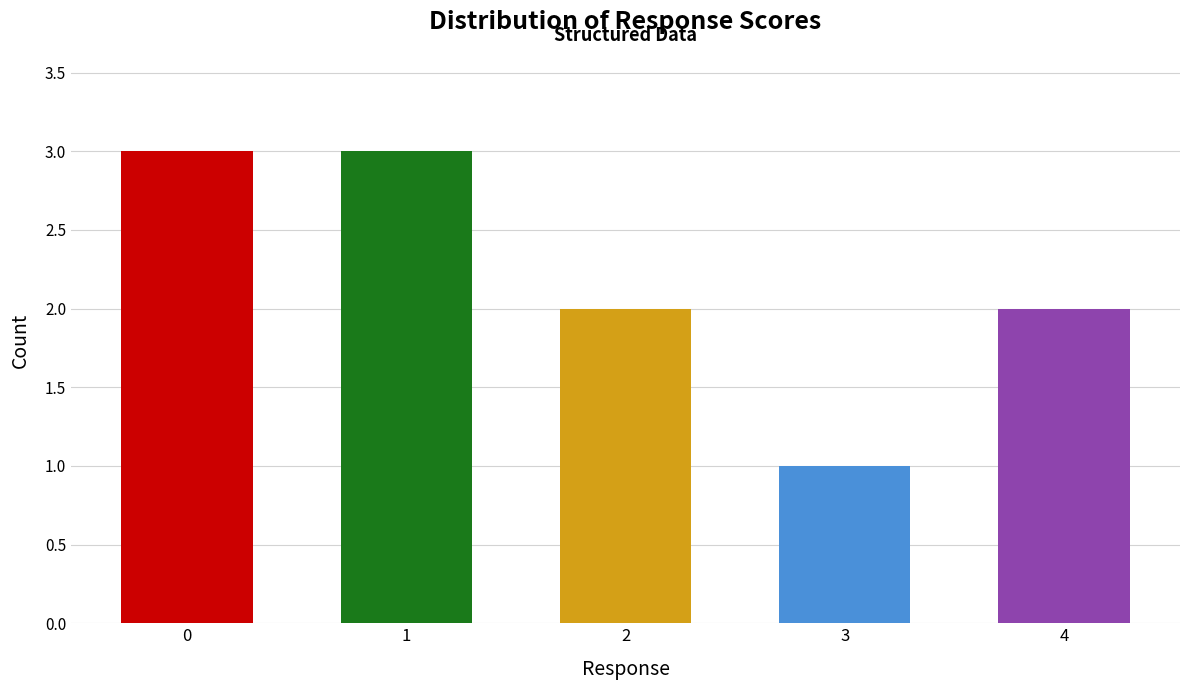

How many values are between 2 and 3?

4